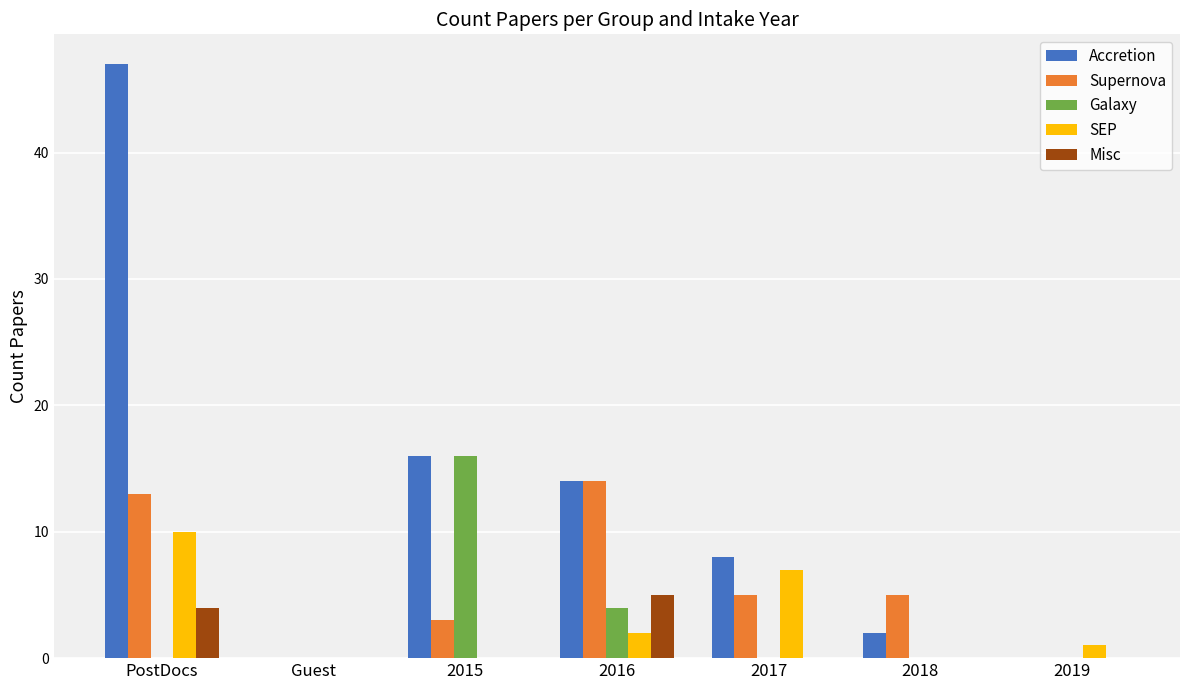

What is the average value of the SEP series?

3